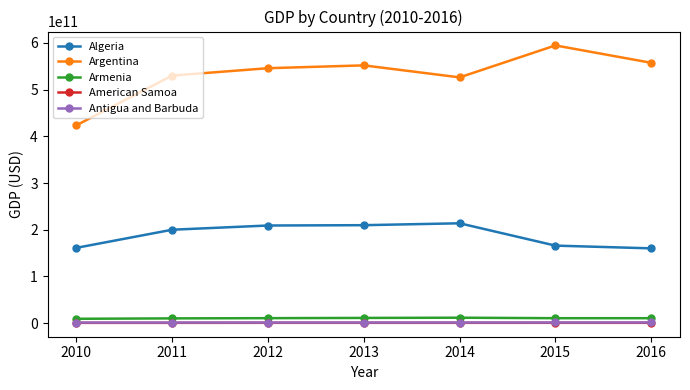

In Argentina, how many points are lower than both neighbors (excluding endpoints)?

1